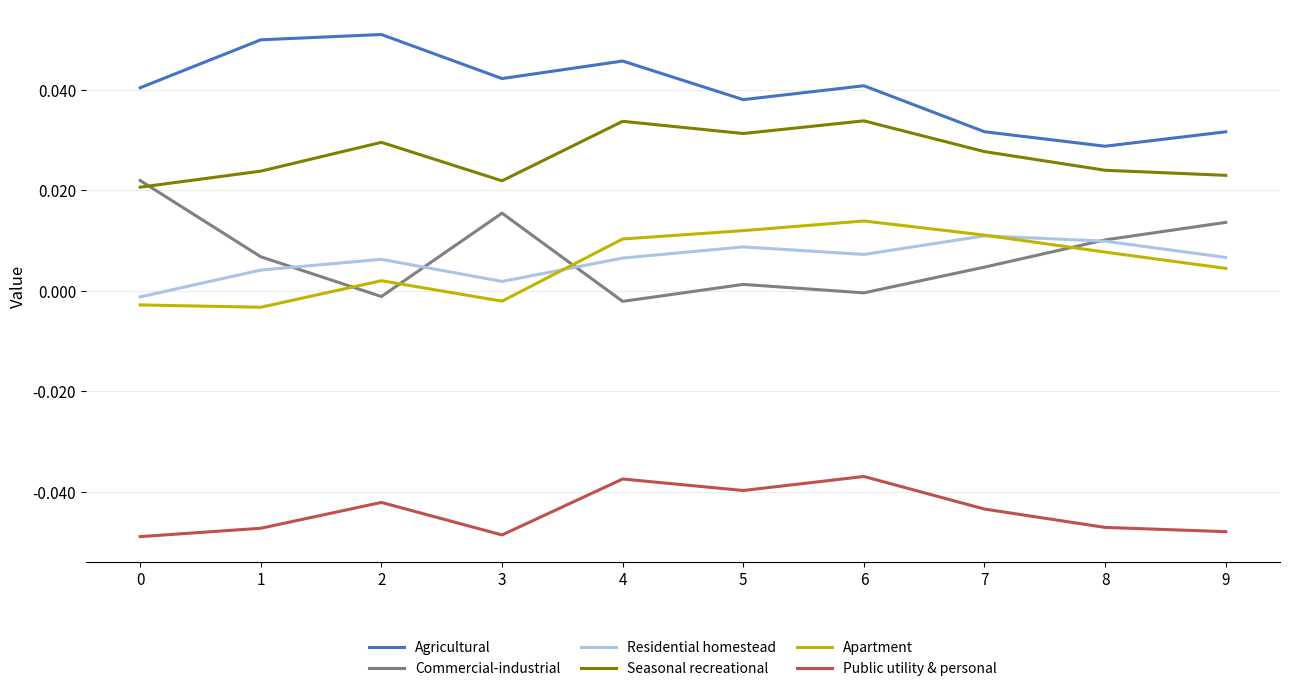

Which series has the largest range (max minus min)?

Commercial-industrial